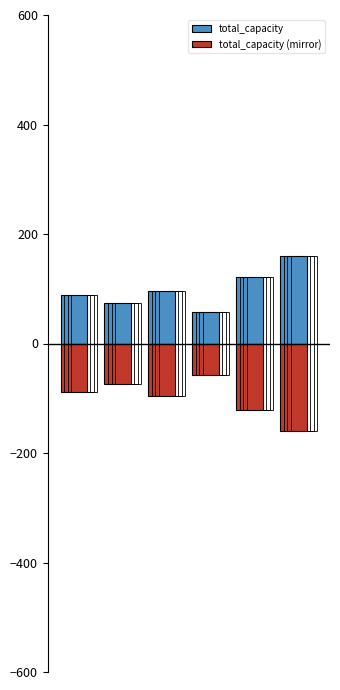

What are all the series names shown in the legend?

total_capacity, total_capacity (mirror)